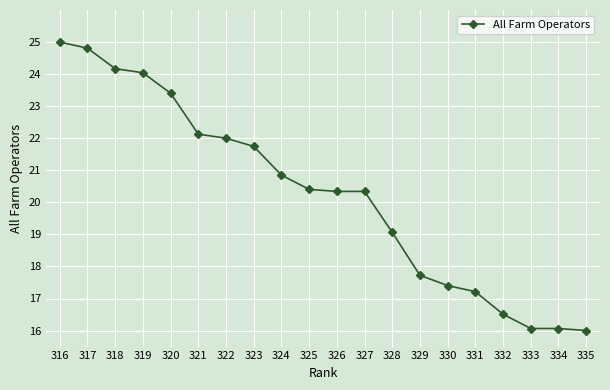

How many lines are shown in the chart?

1